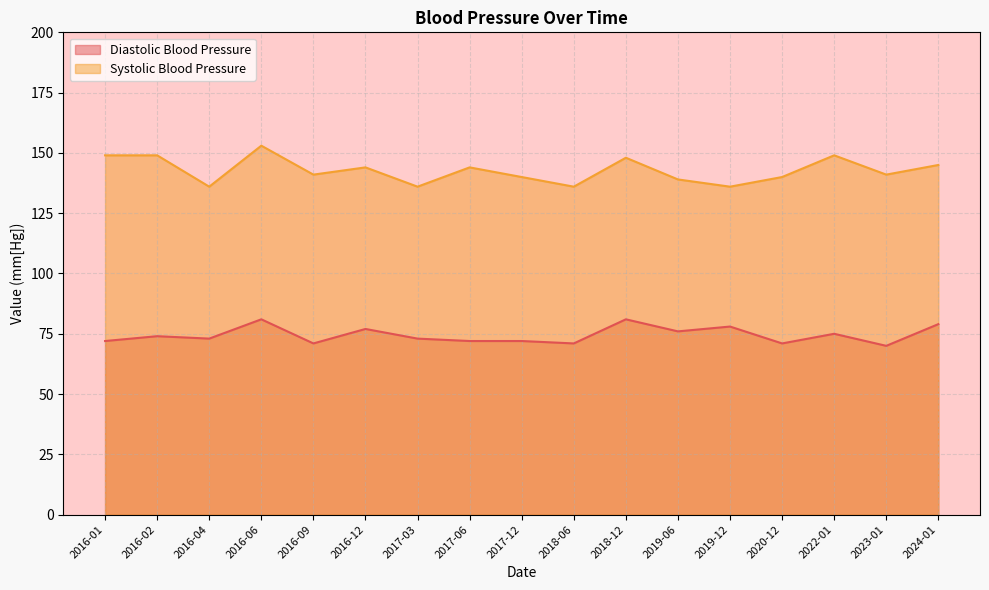

Where is Diastolic Blood Pressure nearest to the value 75?

2022-01